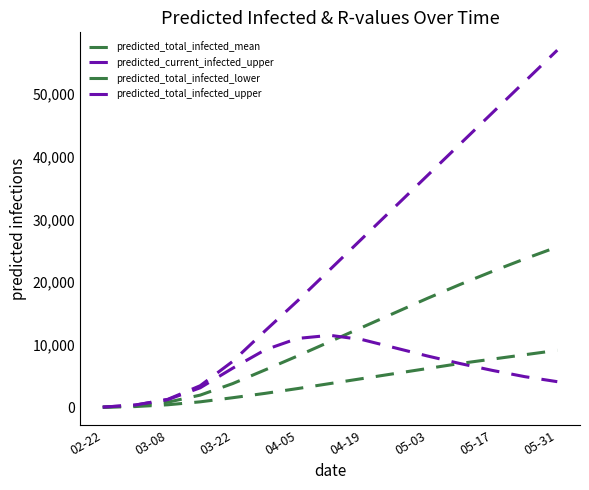

Which series has the largest total across all categories?

predicted_total_infected_upper